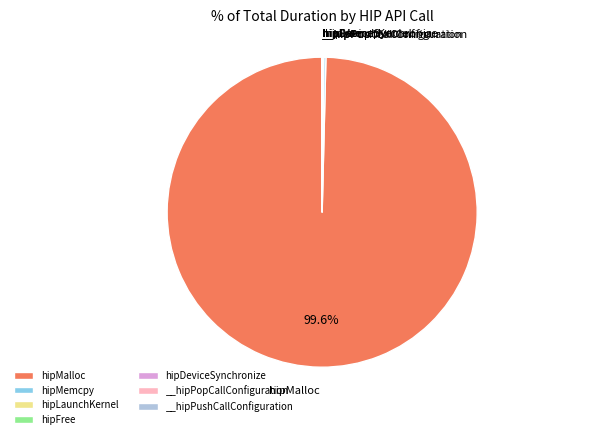

What is the majority slice?

hipMalloc